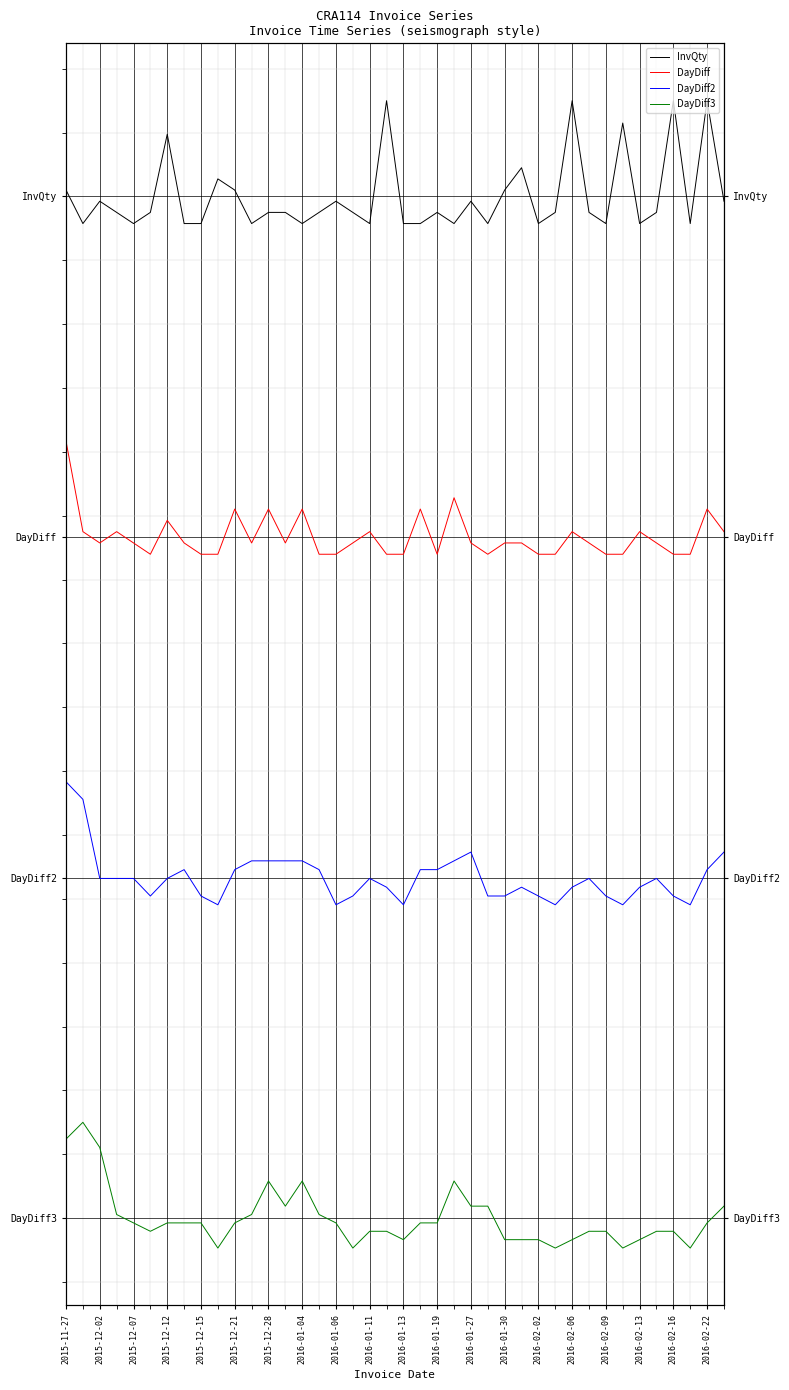

What is the value of the InvQty point at the 10th from the left?

16.3